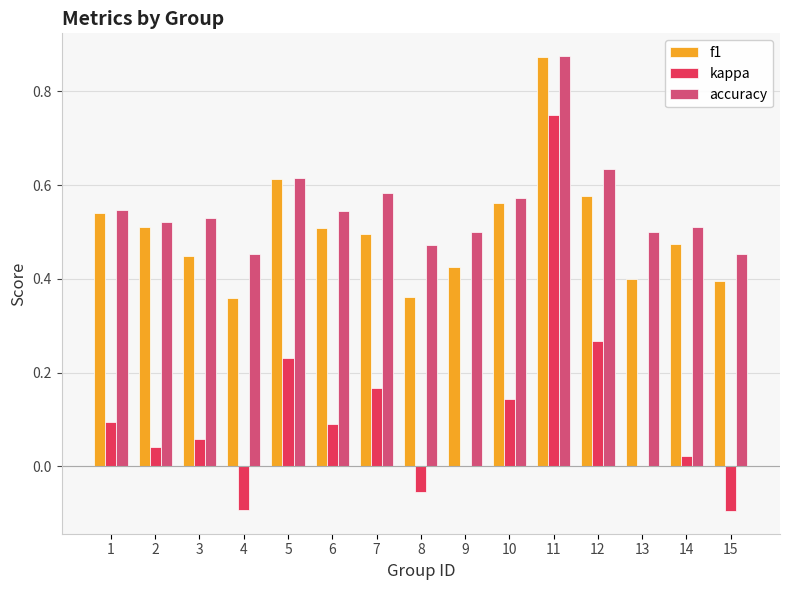

Is the value of f1 at 6 greater than the value of kappa at 4?

Yes